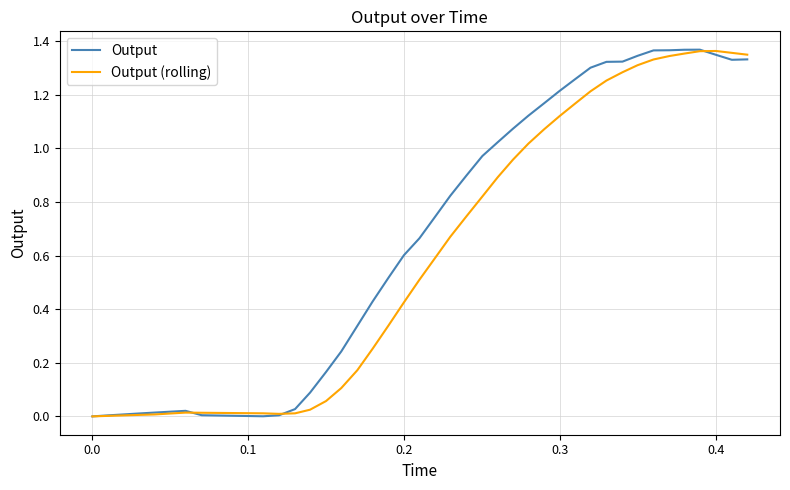

Rank the series by their average value, from highest to lowest.

Output, Output (rolling)